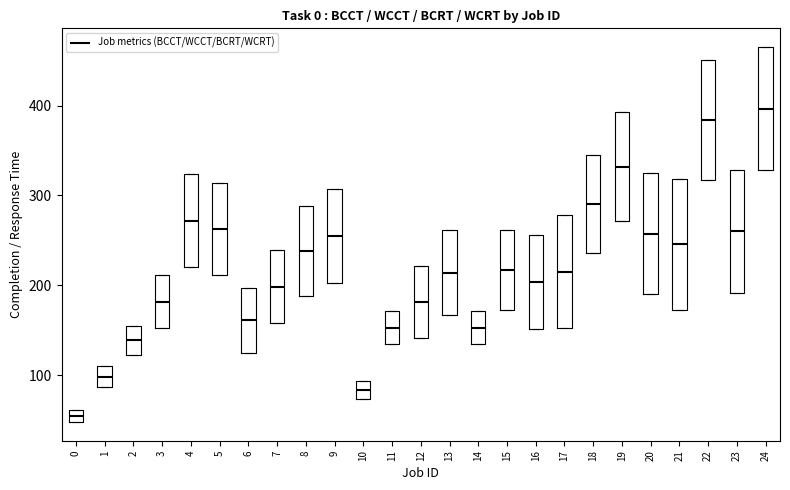

Where does the median line of the box at x = 2 sit on the y-axis? The values are not printed on the chart, so give them approximately, as read against the axis.

140